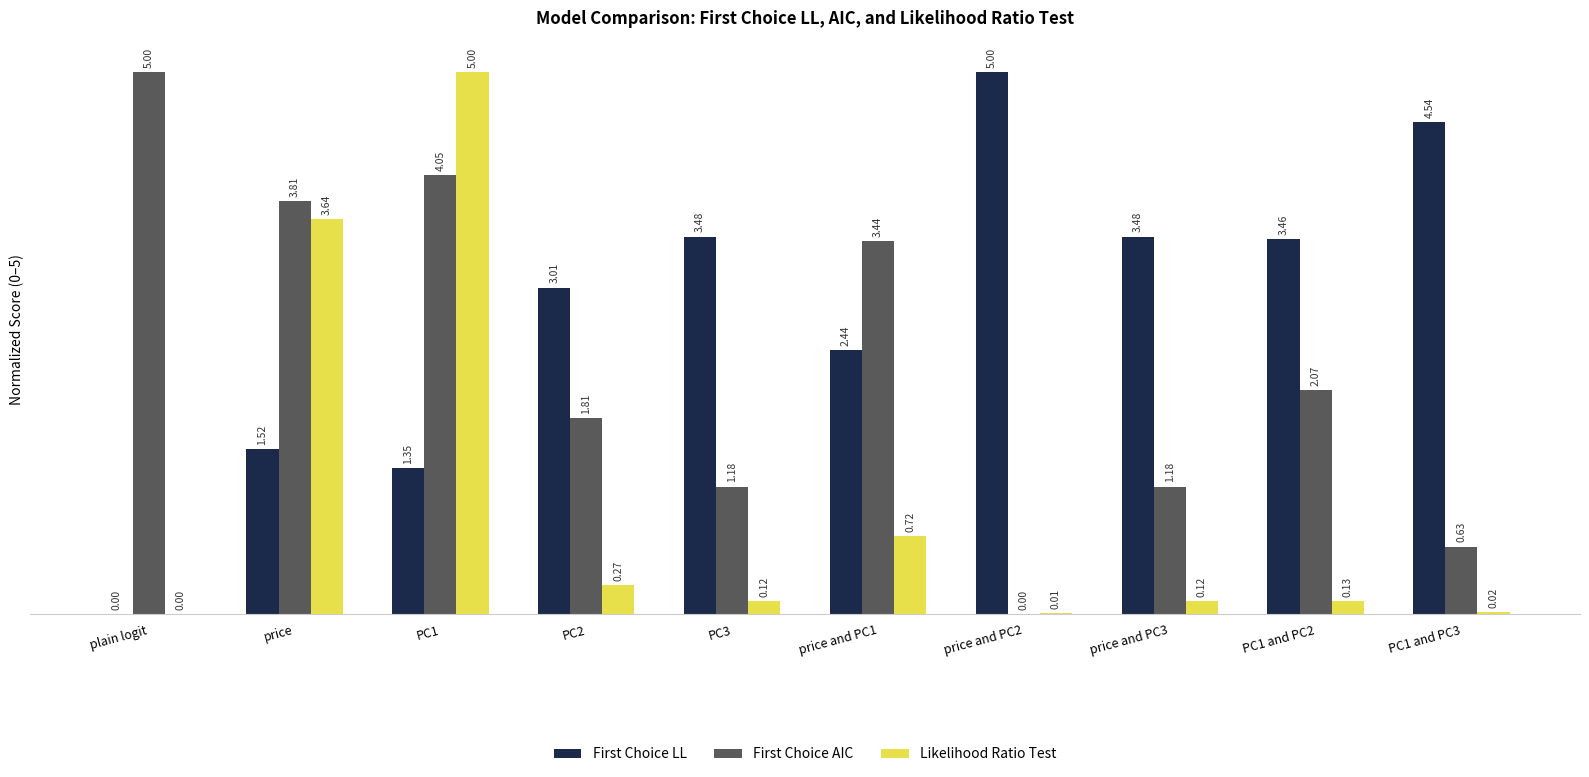

How many values in First Choice LL are above zero?

9